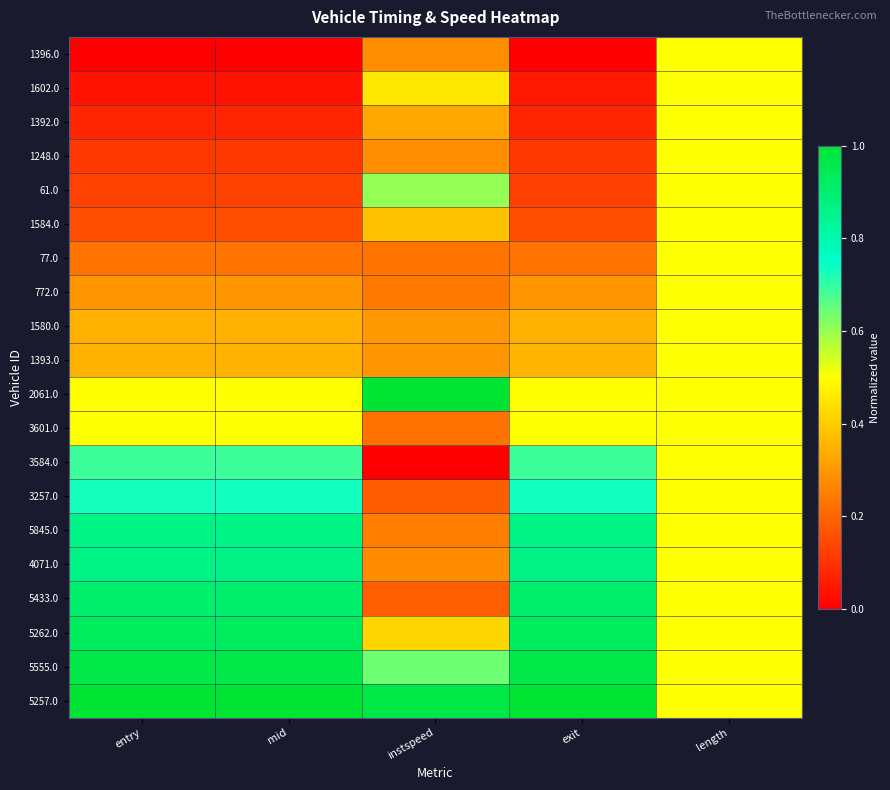

Rank the series by their maximum value, from highest to lowest.

2061.0, 5257.0, 5555.0, 5262.0, 5433.0, 4071.0, 5845.0, 3257.0, 3584.0, 61.0, 3601.0, 1396.0, 1602.0, 1392.0, 1248.0, 1584.0, 77.0, 772.0, 1580.0, 1393.0